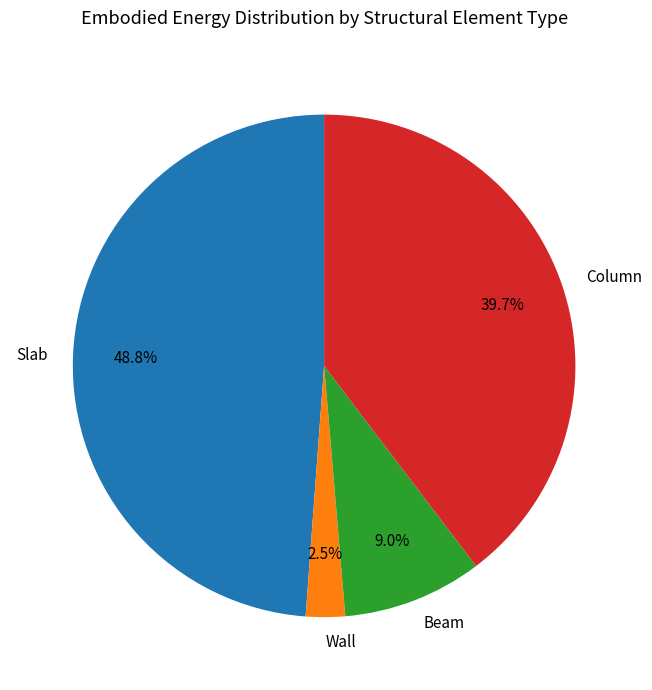

Count the number of slices in the pie.

4